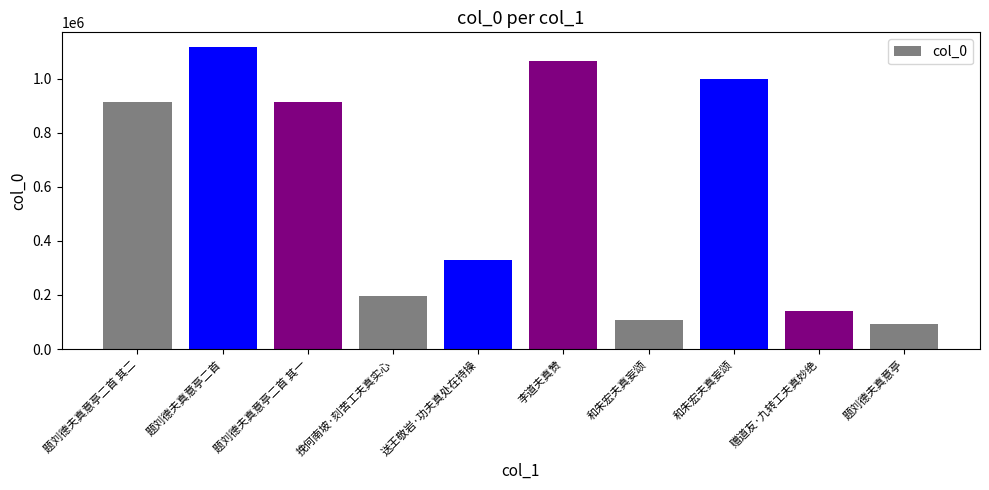

What is the difference between the maximum and second lowest values?

1006556